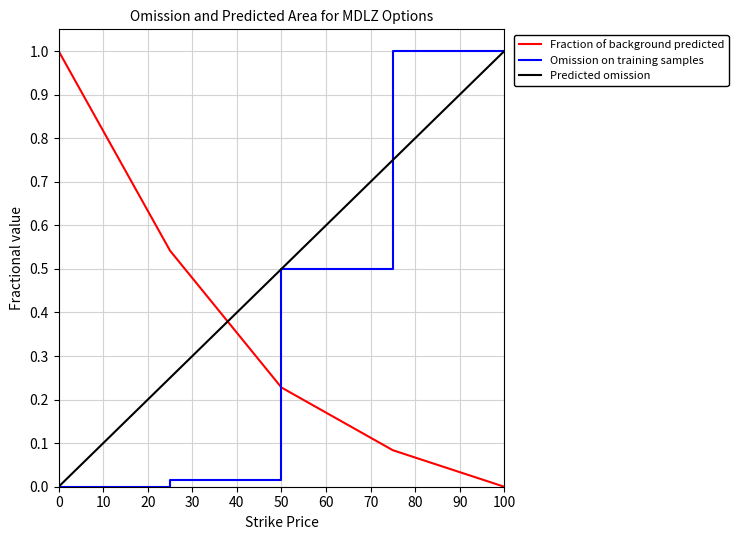

Which series ends up on top after the final intersection of Fraction of background predicted and Predicted omission?

Predicted omission